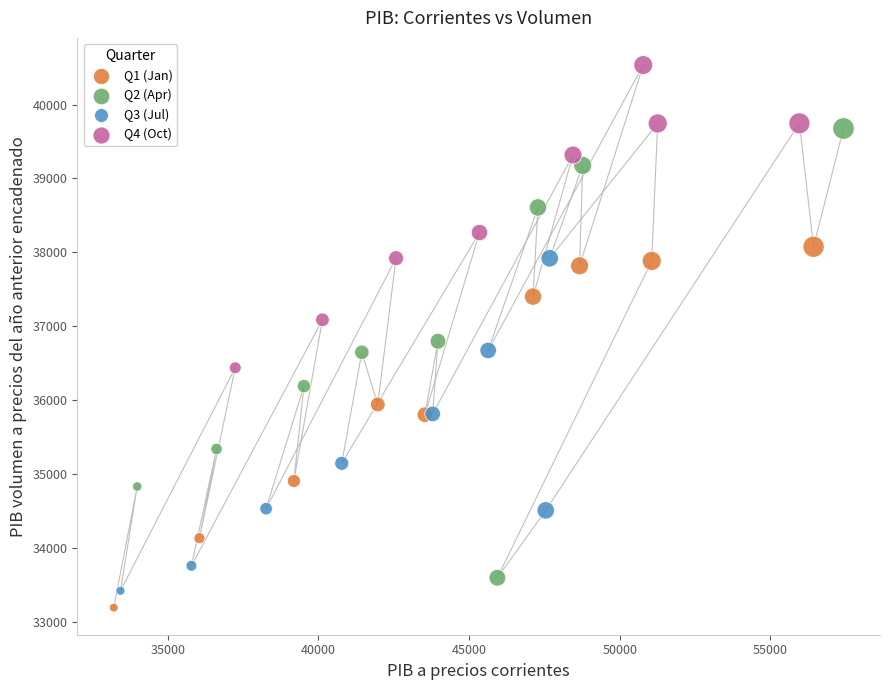

Which series reaches the maximum Y coordinate?

Q4 (Oct)